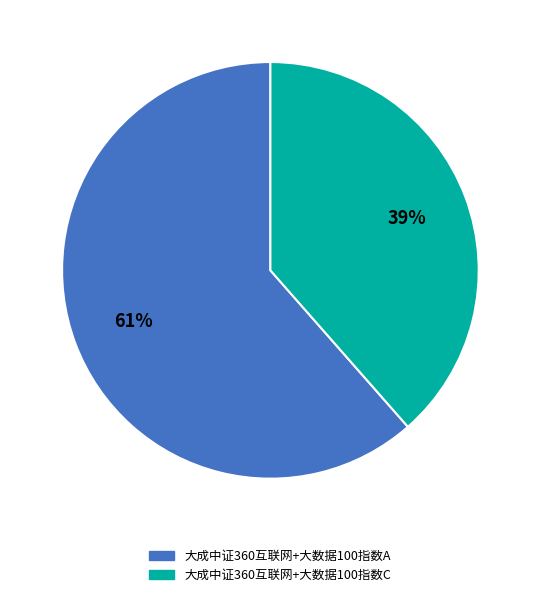

To the nearest percent, what is the combined percentage of 大成中证360互联网+大数据100指数A and 大成中证360互联网+大数据100指数C?

100%